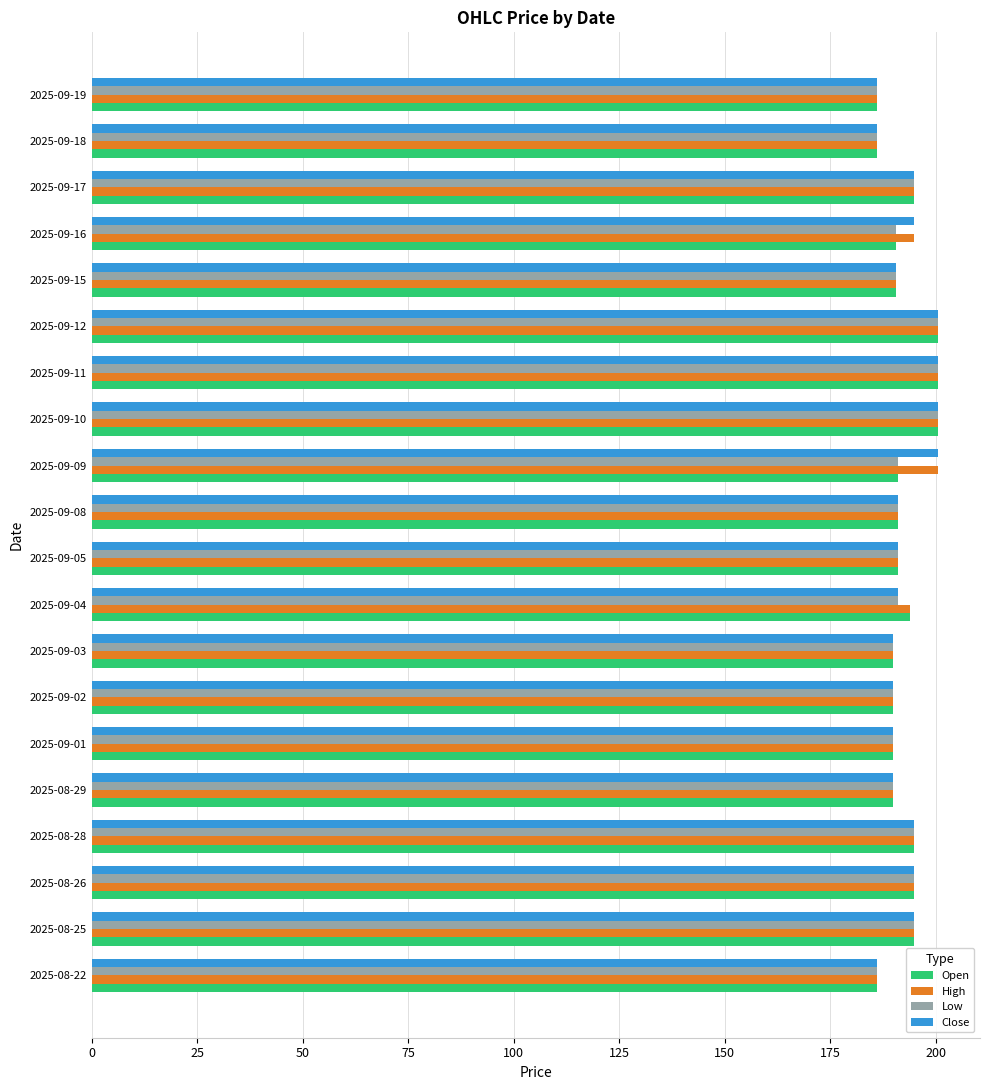

What are all the series names shown in the legend?

Open, High, Low, Close